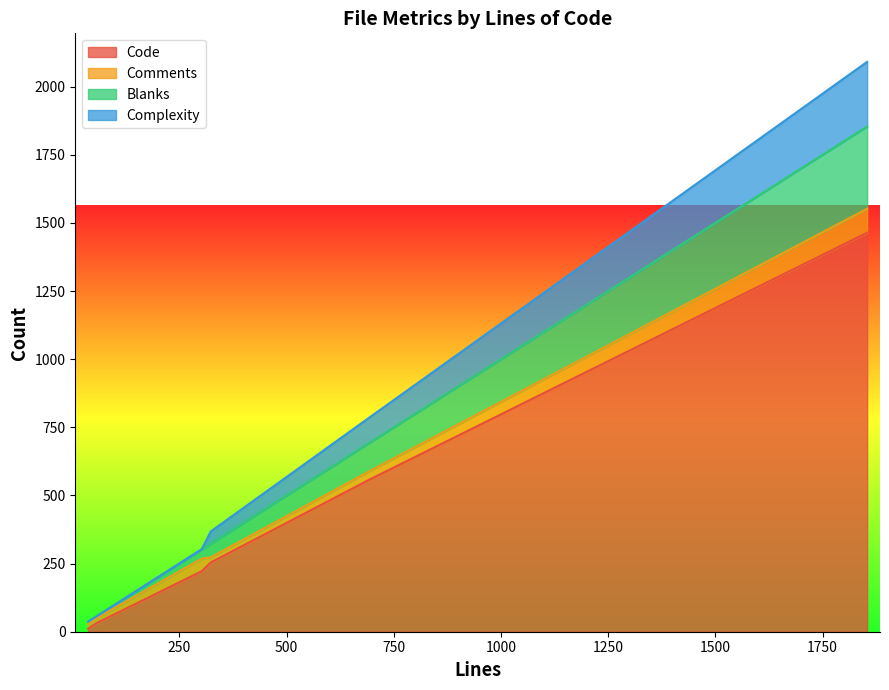

At which label is Complexity closest to 118?

693